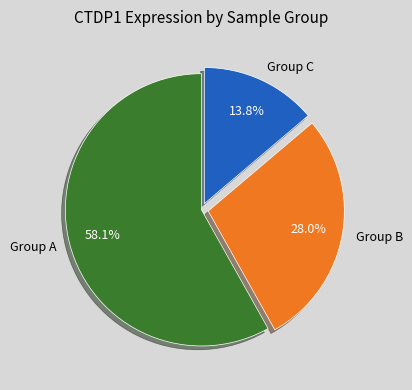

Count the number of slices in the pie.

3